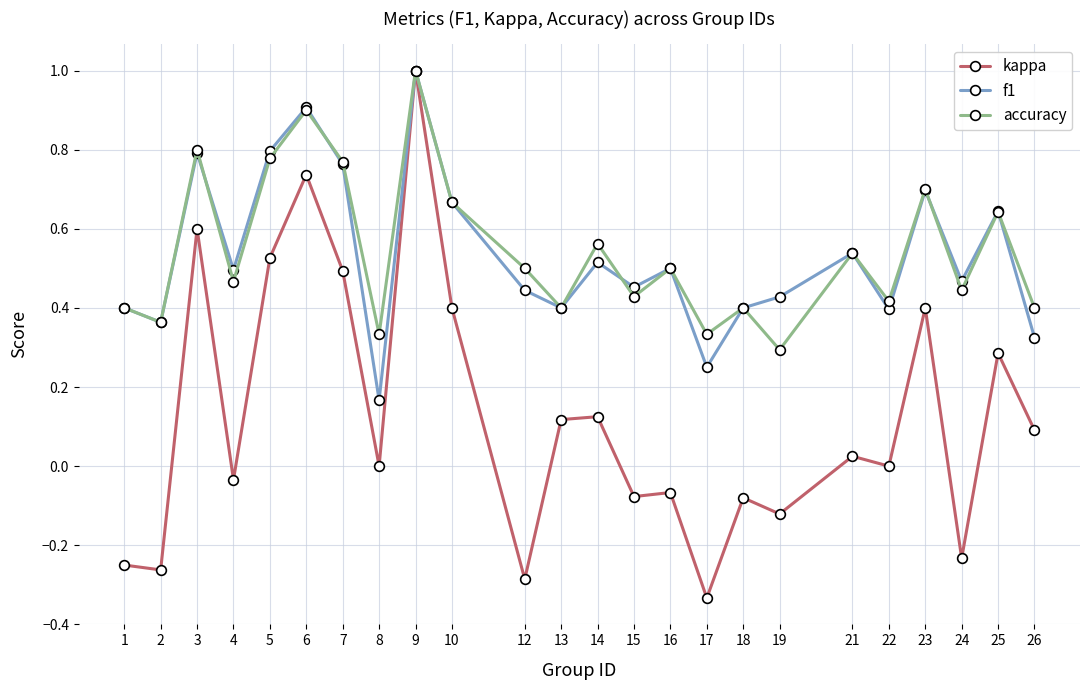

What is the difference between the second highest and minimum values in the kappa series?

1.1